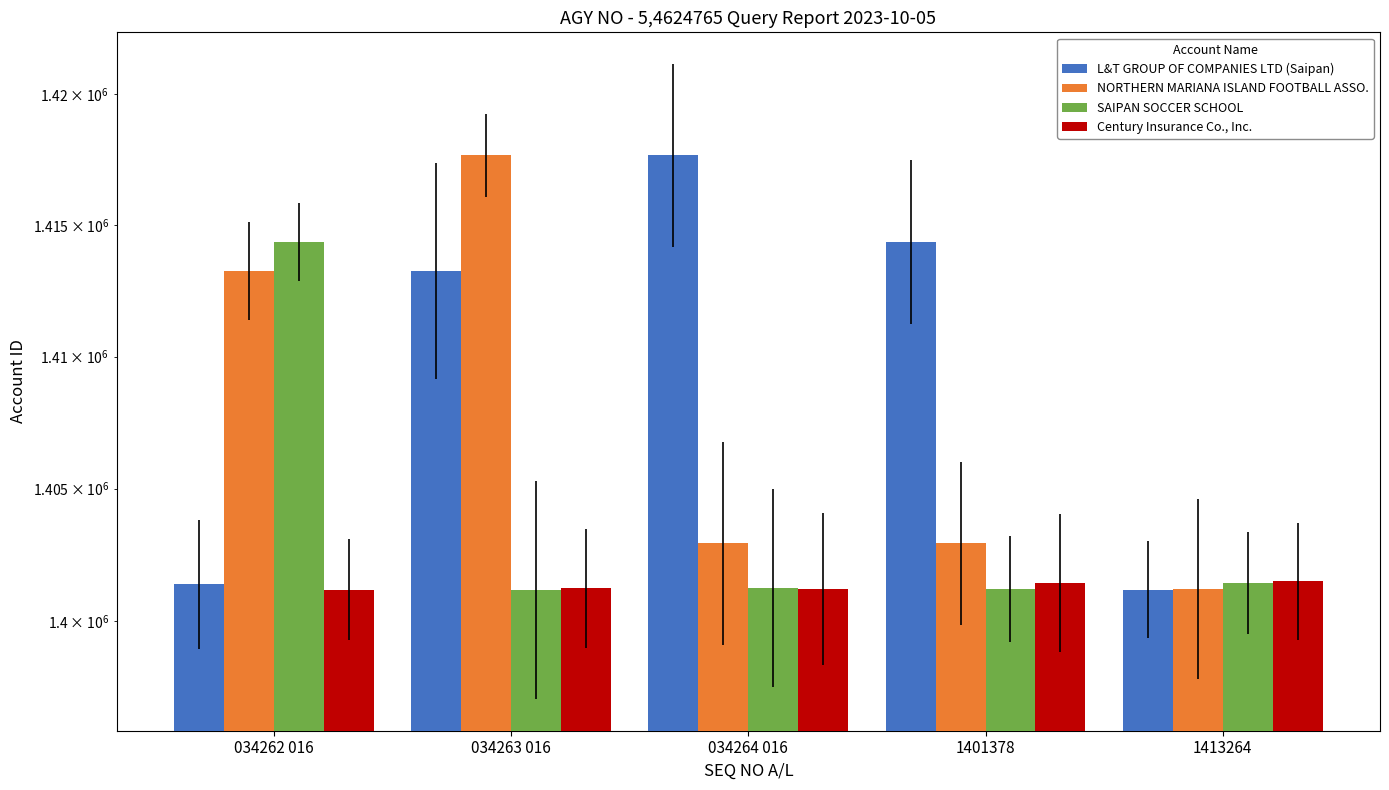

What is the difference between the highest and lowest values at 1413264?

318